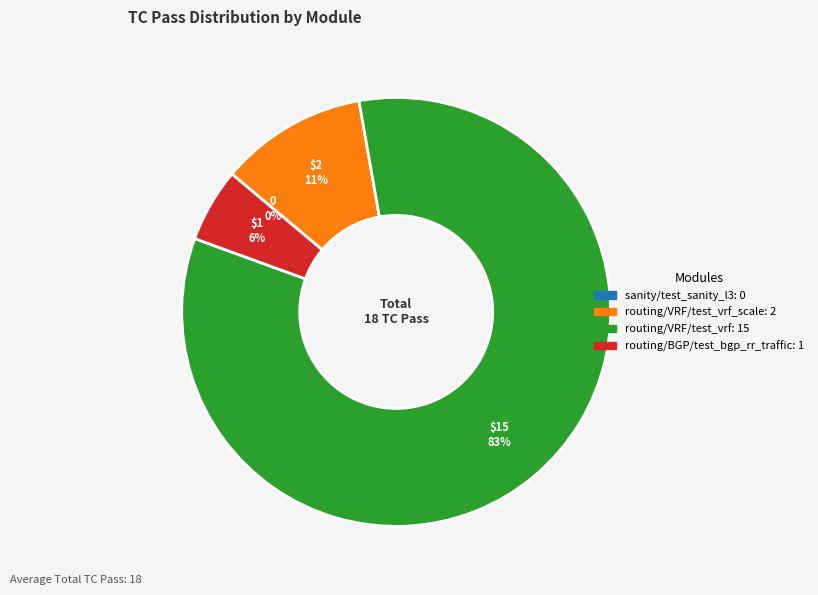

How much of the chart is everything except routing/VRF/test_vrf_scale.py?

88.9%